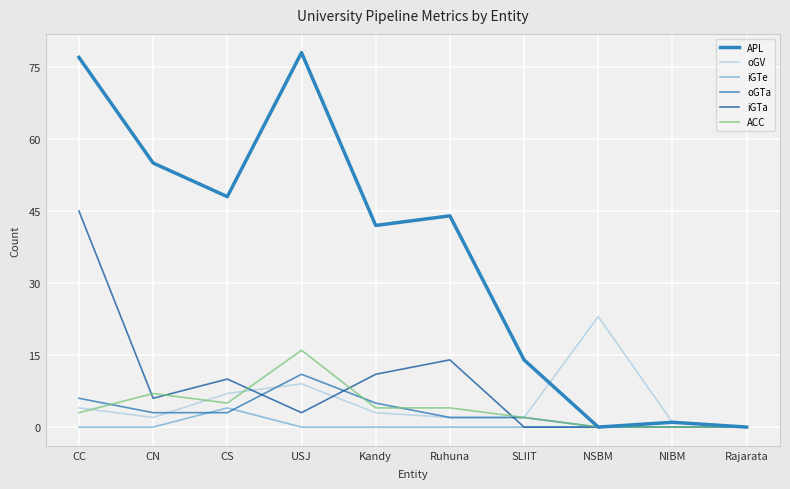

What is the label of the 4th point from the right?

SLIIT